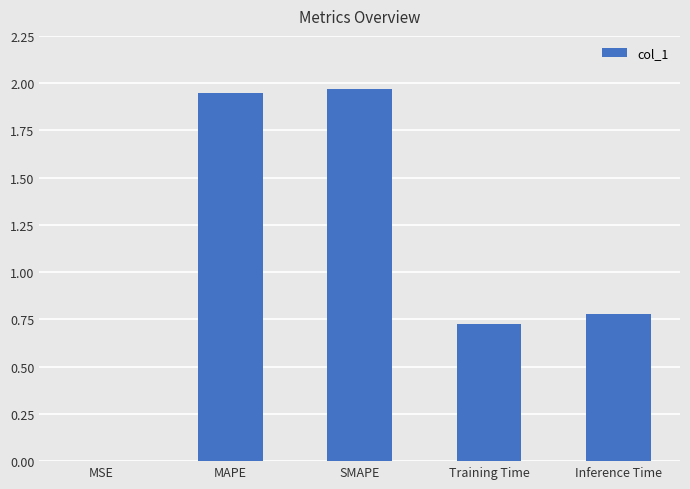

Read the value at Inference Time.

0.8